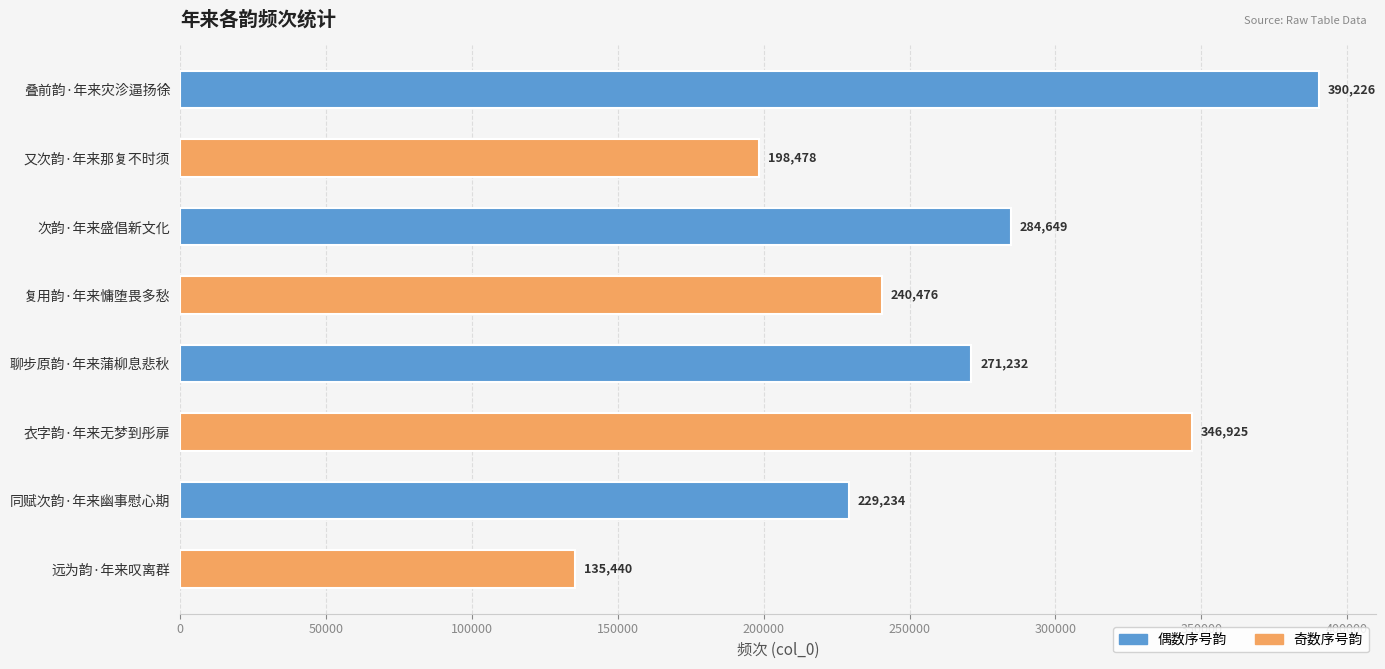

List the labels in order of value, smallest first.

远为韵·年来叹离群, 又次韵·年来那复不时须, 同赋次韵·年来幽事慰心期, 复用韵·年来慵堕畏多愁, 聊步原韵·年来蒲柳息悲秋, 次韵·年来盛倡新文化, 衣字韵·年来无梦到彤扉, 叠前韵·年来灾沴逼扬徐